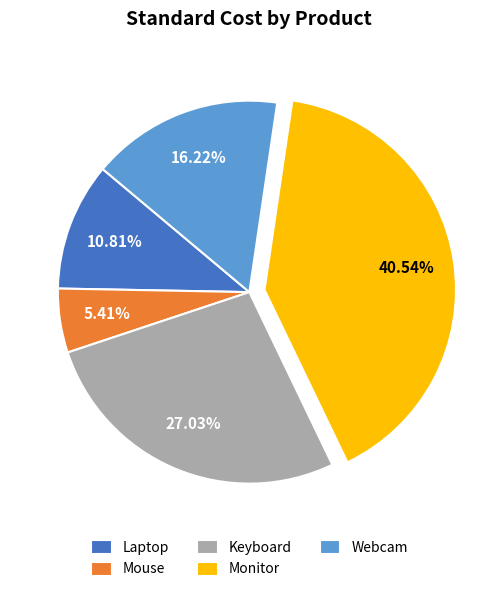

True or false: Webcam accounts for 16% of the total.

True